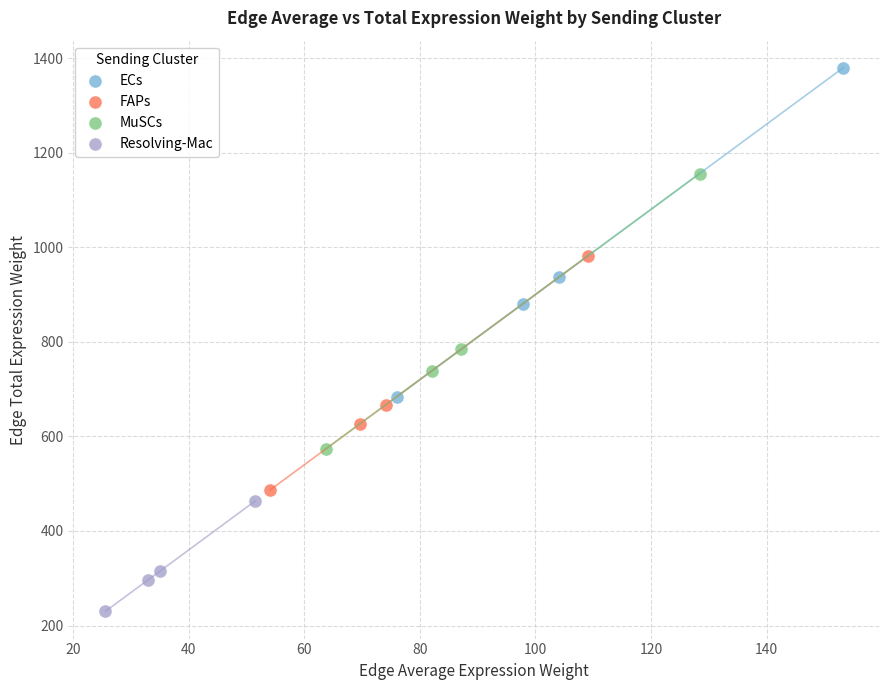

Which series contains the highest Y value?

ECs